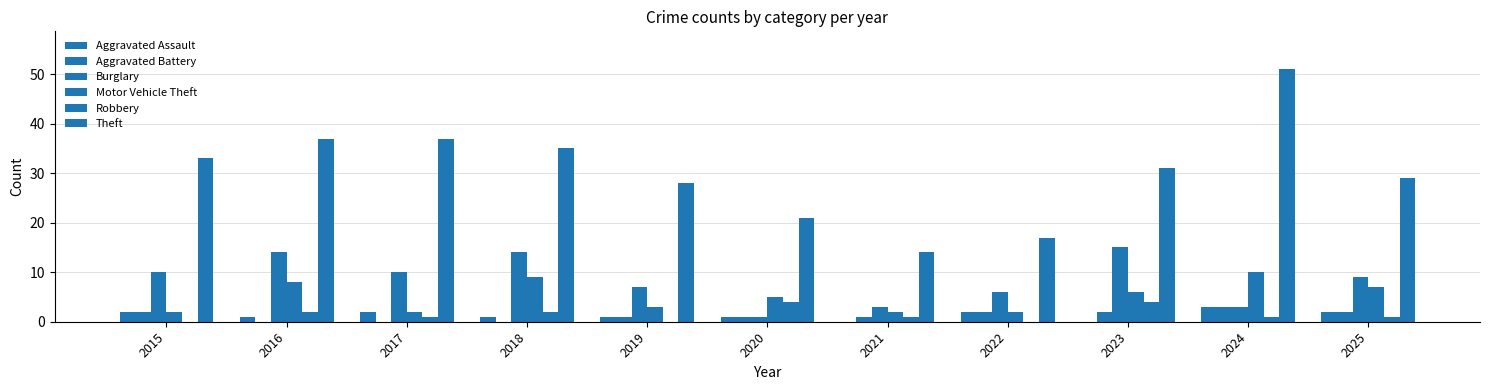

What is the difference between the second highest and second lowest values in the Theft series?

20